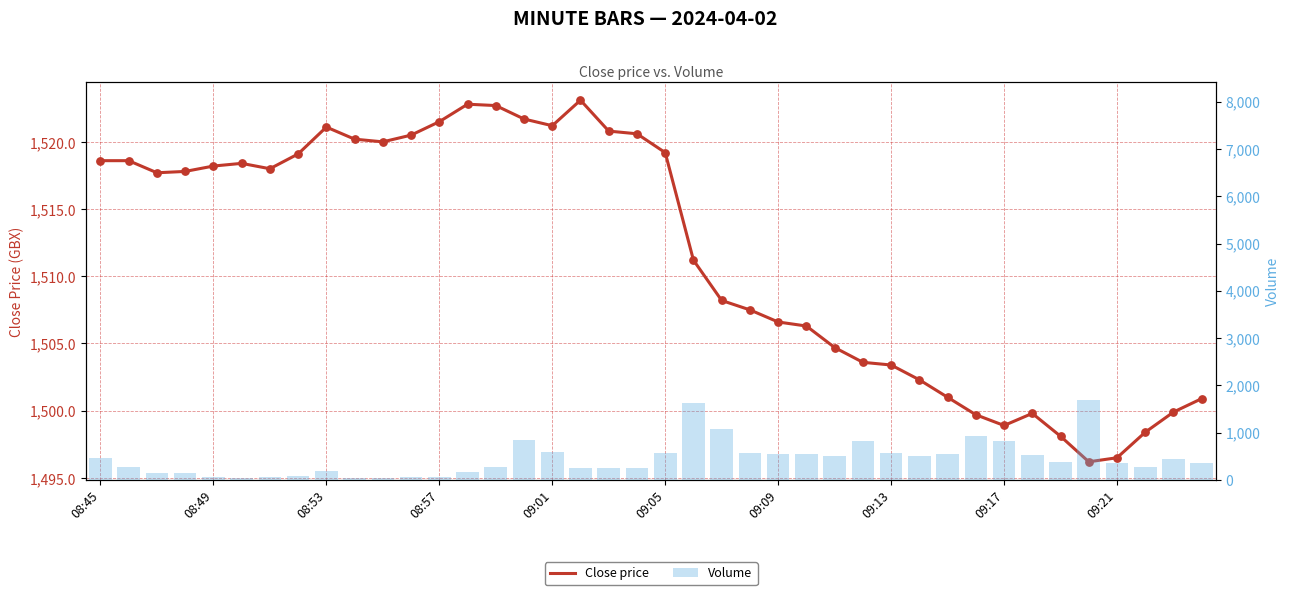

At which category is the sum across all series the highest?

35